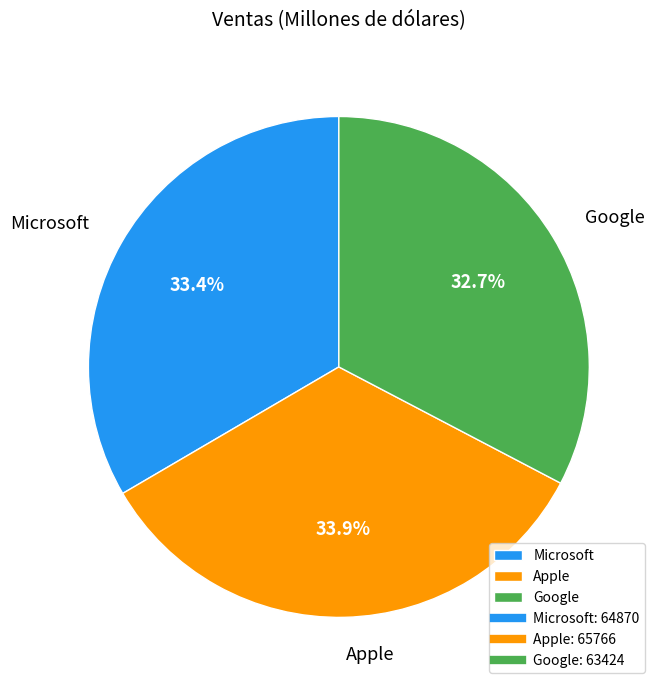

Approximately how many times larger is the value at Microsoft compared to Apple?

1.0